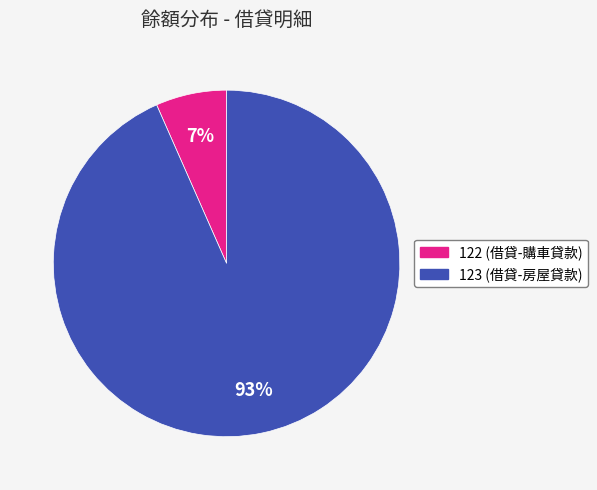

To the nearest percent, what is the combined percentage of 123 and 122?

100%